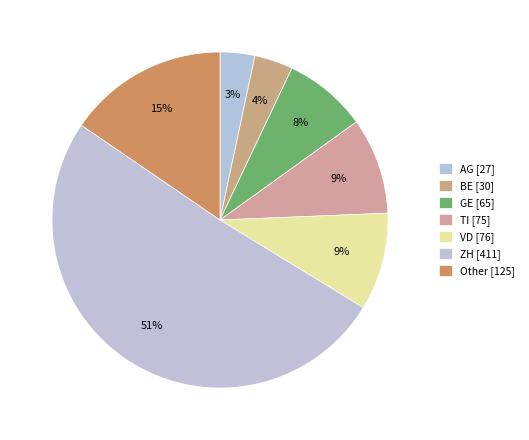

How many segments does this pie chart have?

7